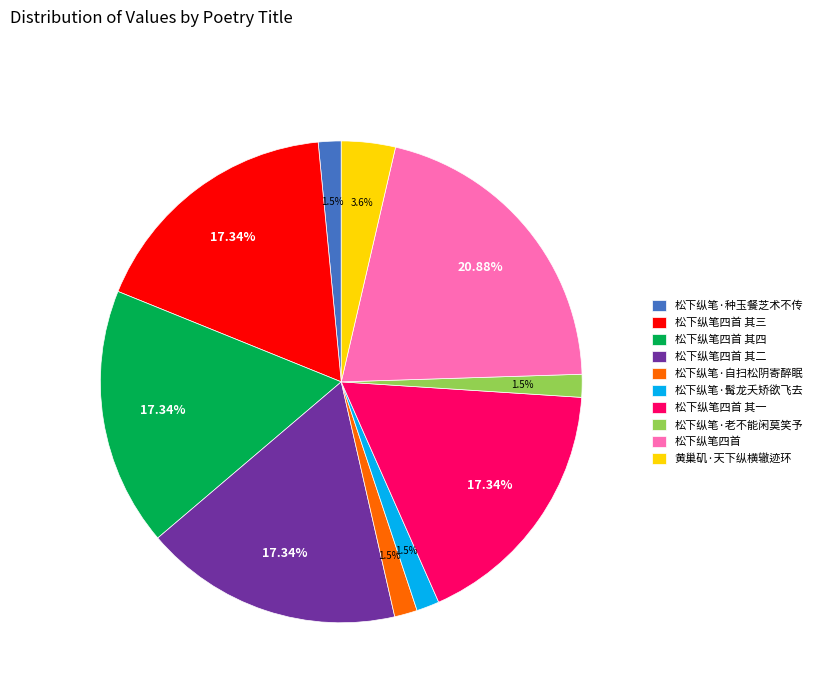

How many segments does this pie chart have?

10